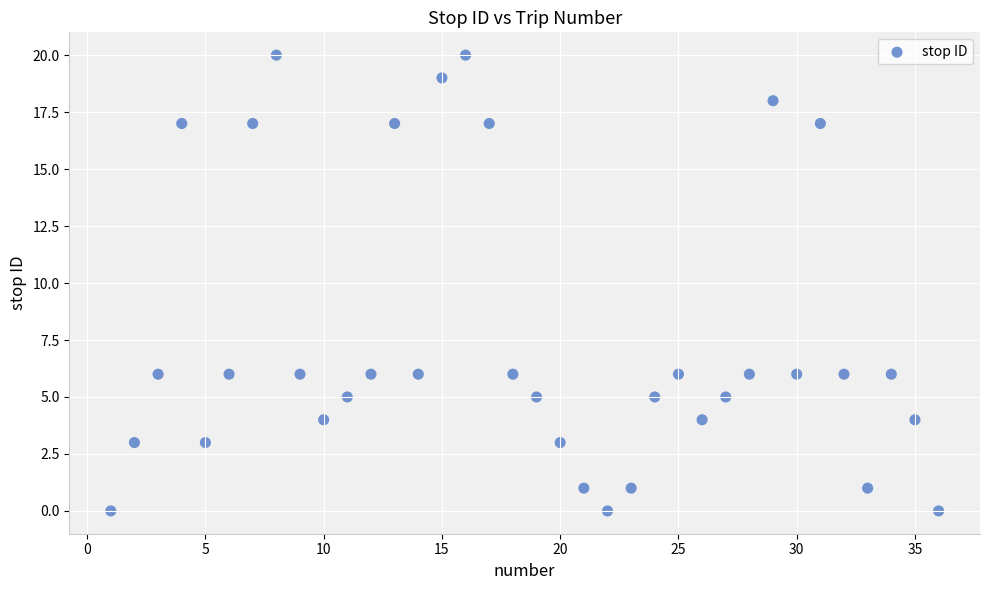

What is the range of X values (max minus min)?

35